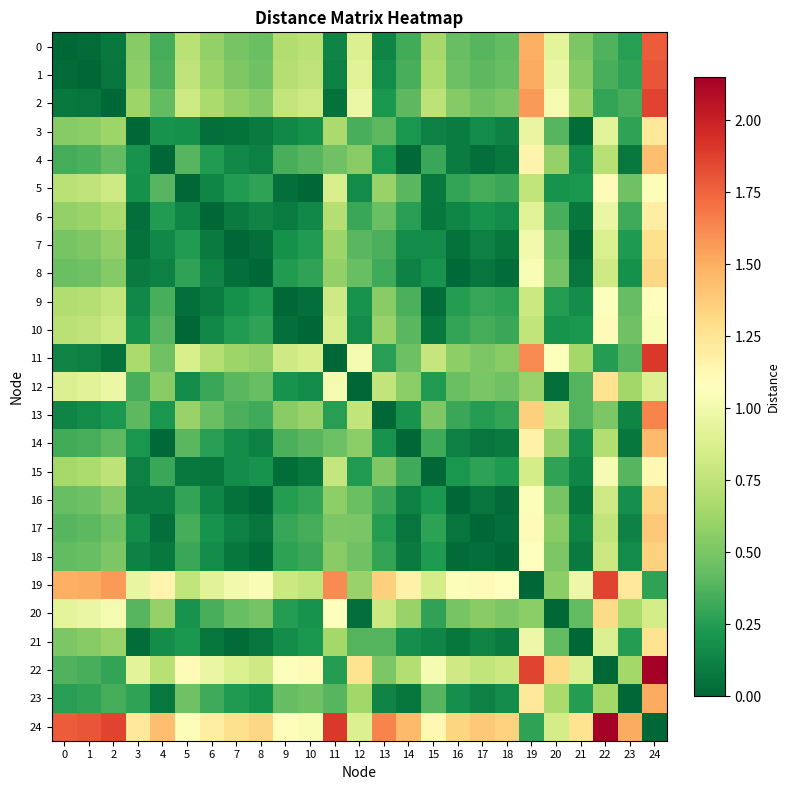

At 3, list the series in order from smallest to largest.

3, 21, 6, 7, 8, 16, 15, 18, 9, 17, 5, 10, 4, 14, 23, 12, 20, 13, 0, 1, 2, 11, 22, 19, 24